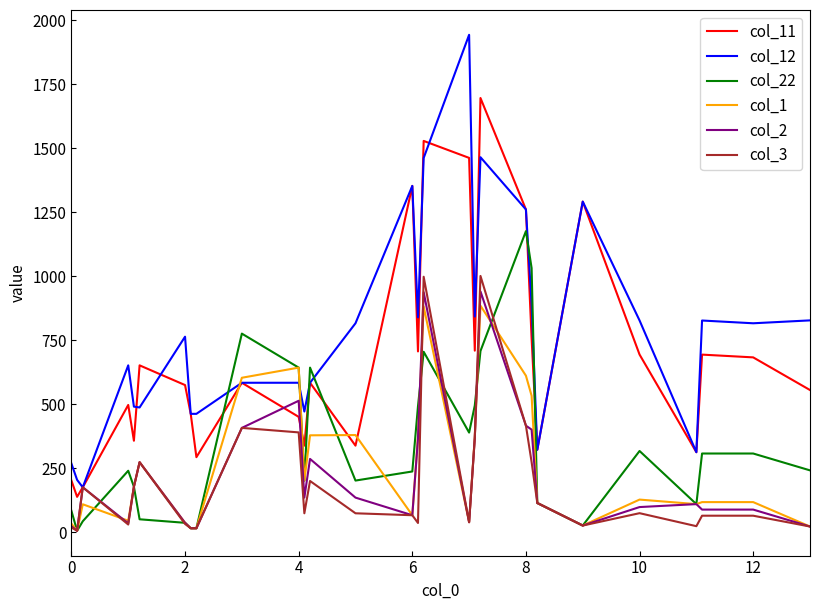

Which series has the largest total across all categories?

col_12